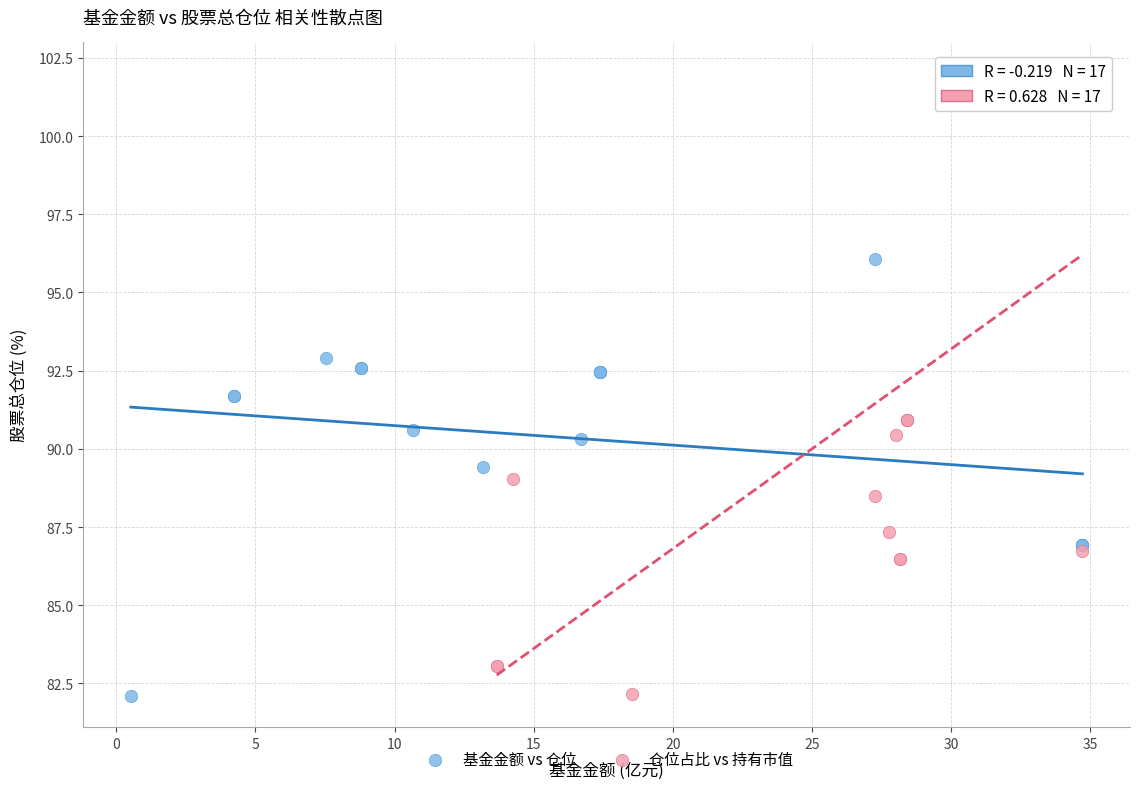

Which series has the widest spread of Y values?

仓位占比 vs 持有市值